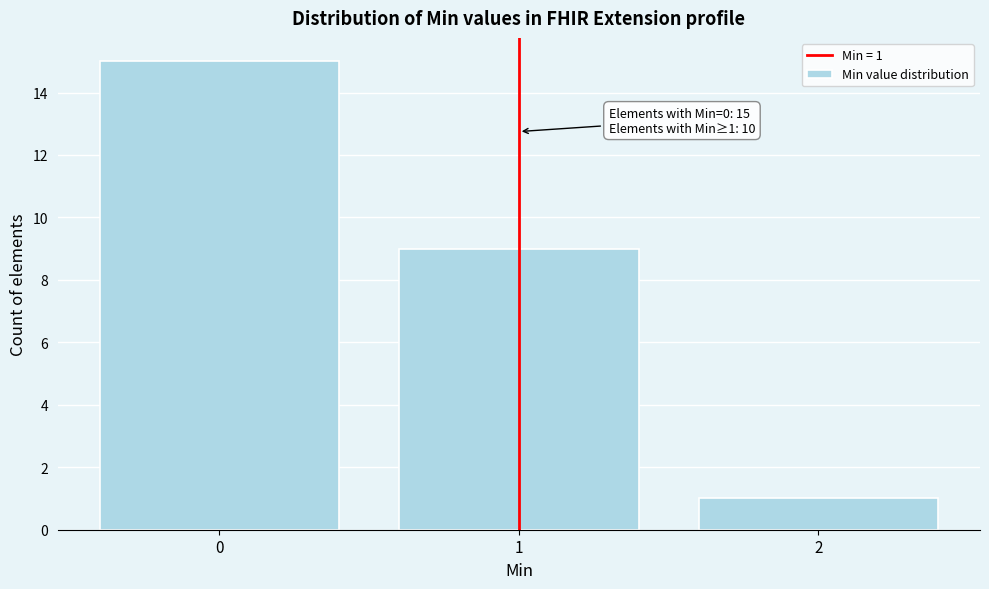

Reading left to right, transcribe all the data shown in this chart.

0=15	1=9	2=1